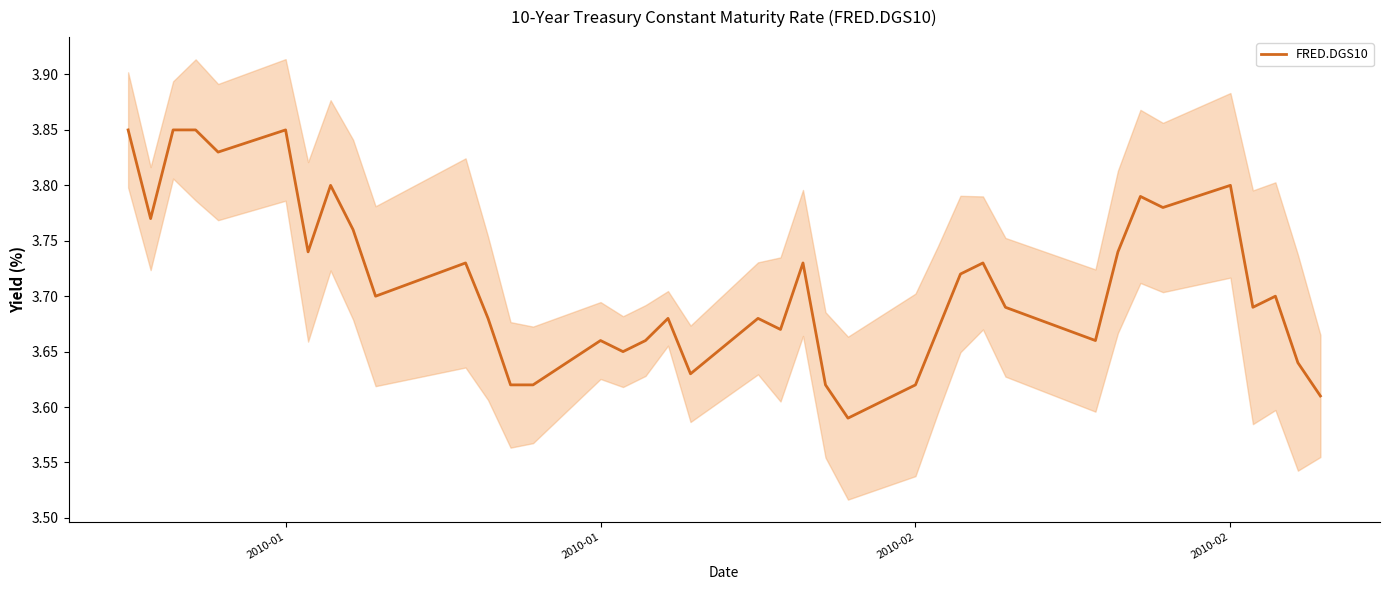

Is it true that the value at 35 is 1.0?

False